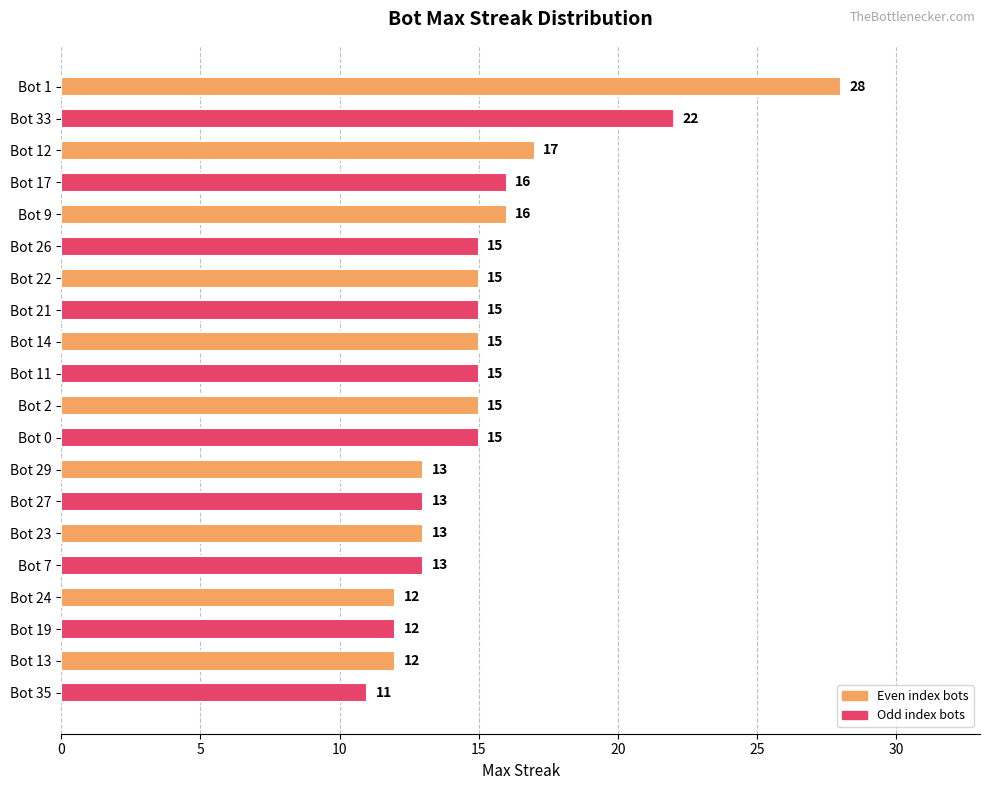

How many values are below 15?

8